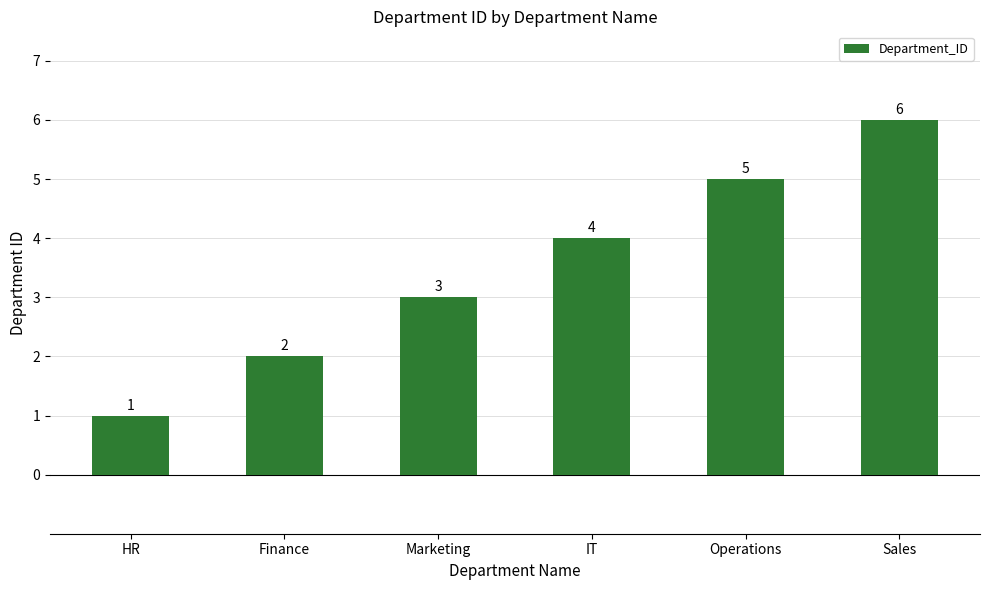

Reading right to left, list all the values displayed in this chart.

6	5	4	3	2	1